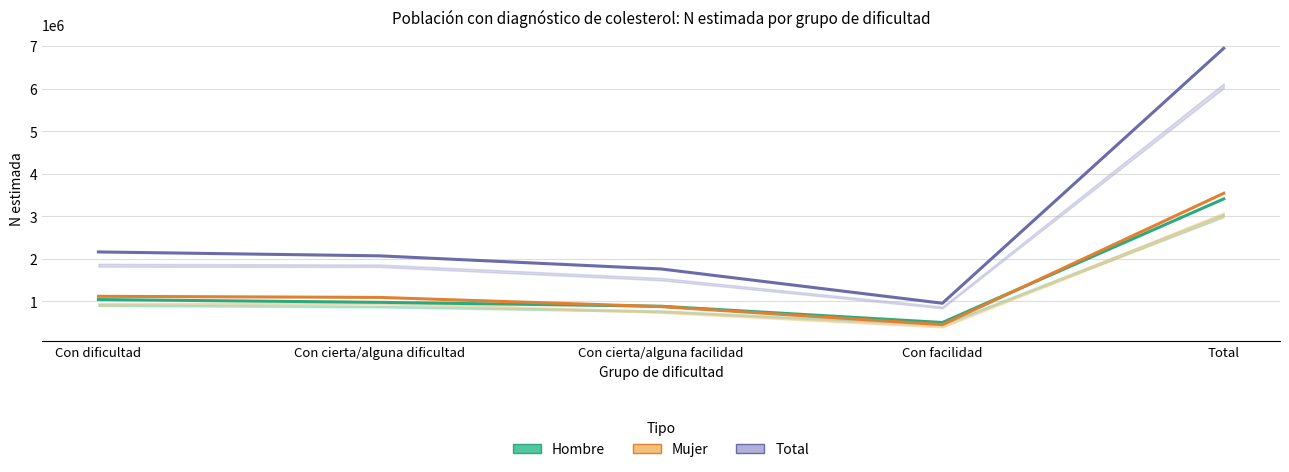

At which label does Mujer first exceed 1092327?

Con dificultad